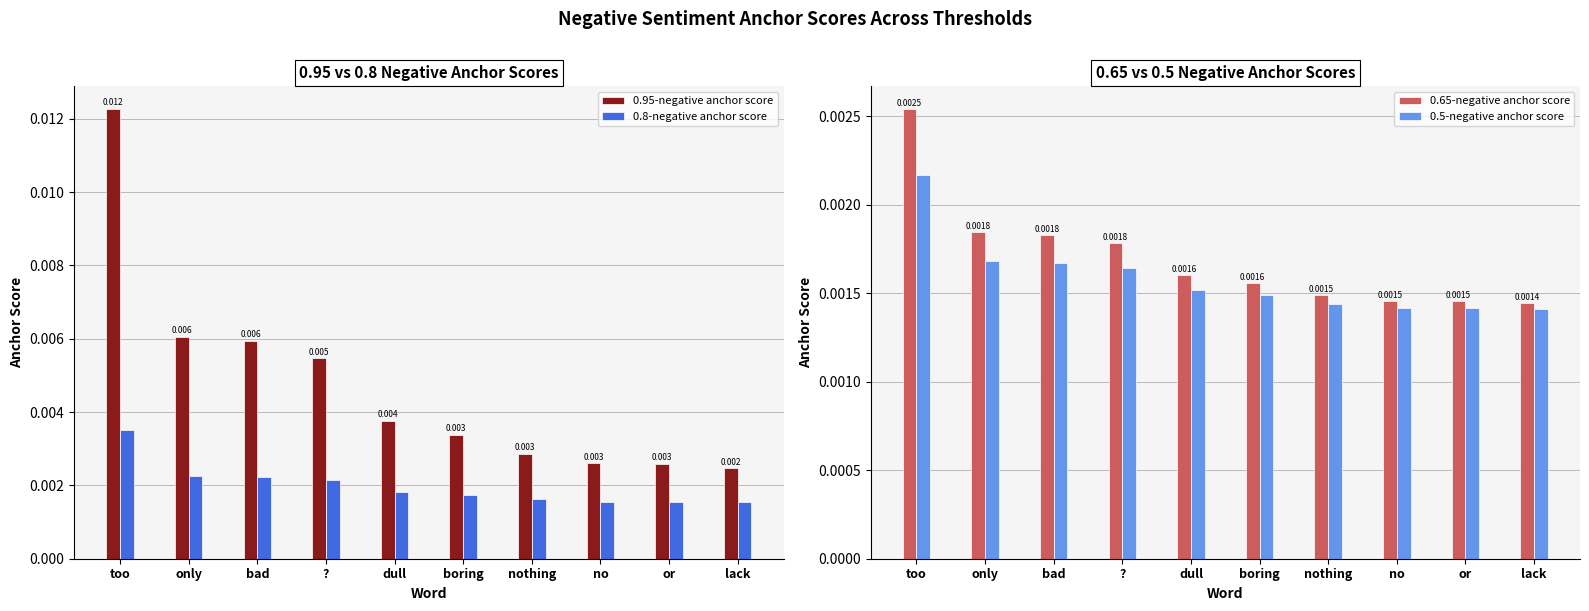

Which series has the widest spread of values?

0.95-negative anchor score